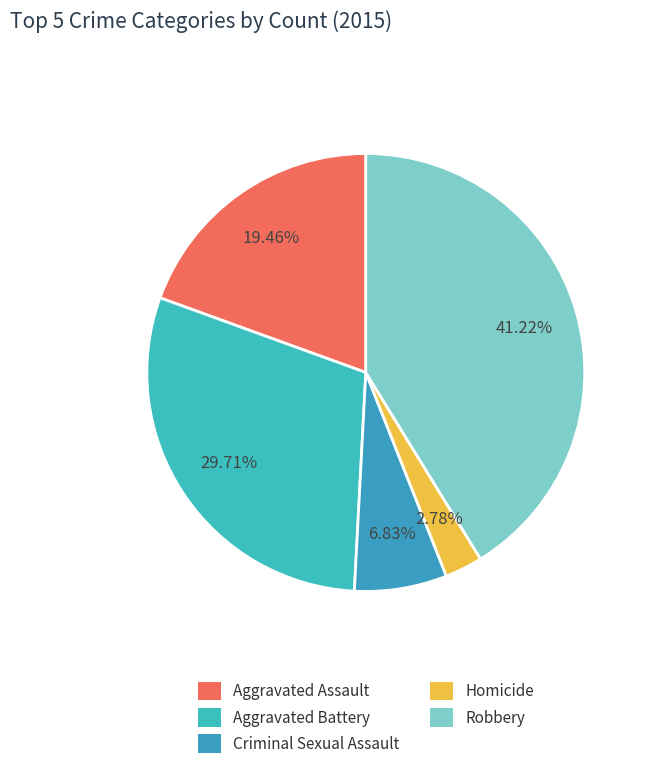

Count the number of slices in the pie.

5